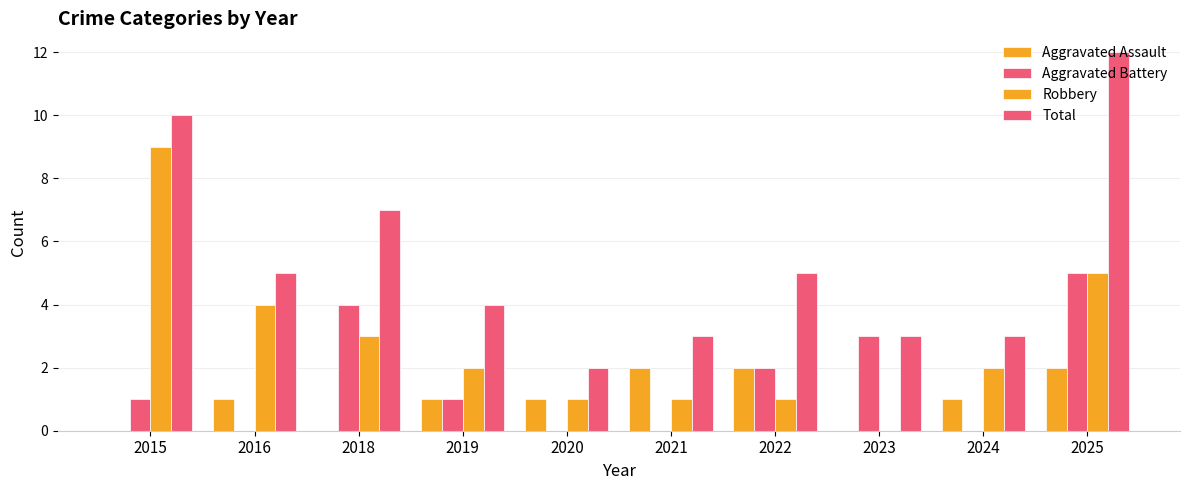

At how many categories does at least one series exceed 9?

2